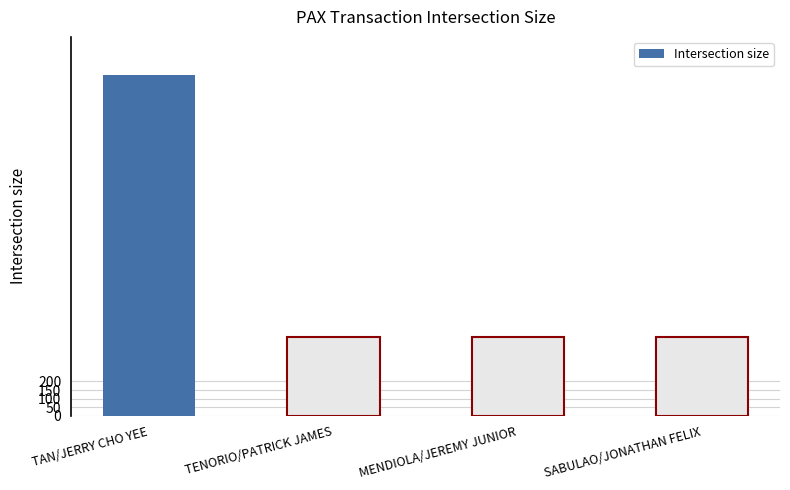

What is the value of the 4th bar from the left?

458